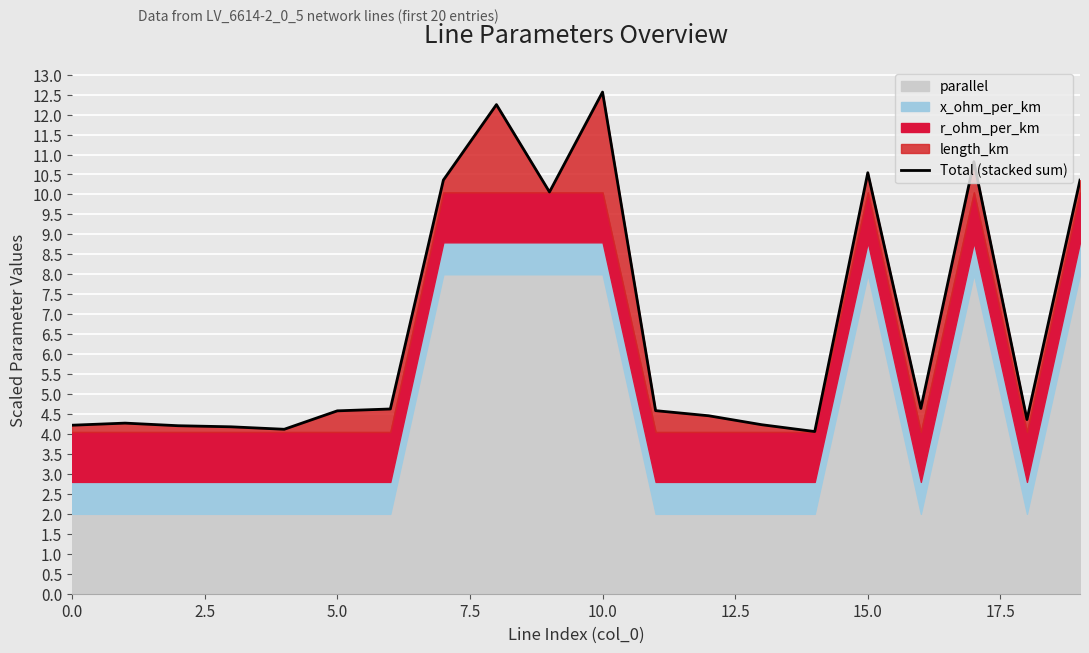

Reading right to left, what are all the values shown in this chart?

10.4	4.4	10.8	4.6	10.5	4.1	4.2	4.5	4.6	12.6	10.1	12.2	10.4	4.6	4.6	4.1	4.2	4.2	4.3	4.2